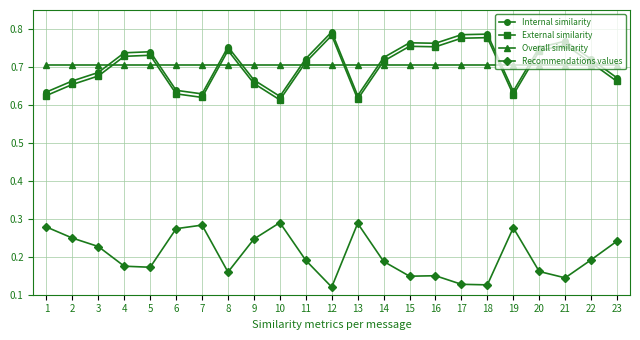

List the series in order of their peak value, lowest first.

Recommendations values, Overall similarity, External similarity, Internal similarity